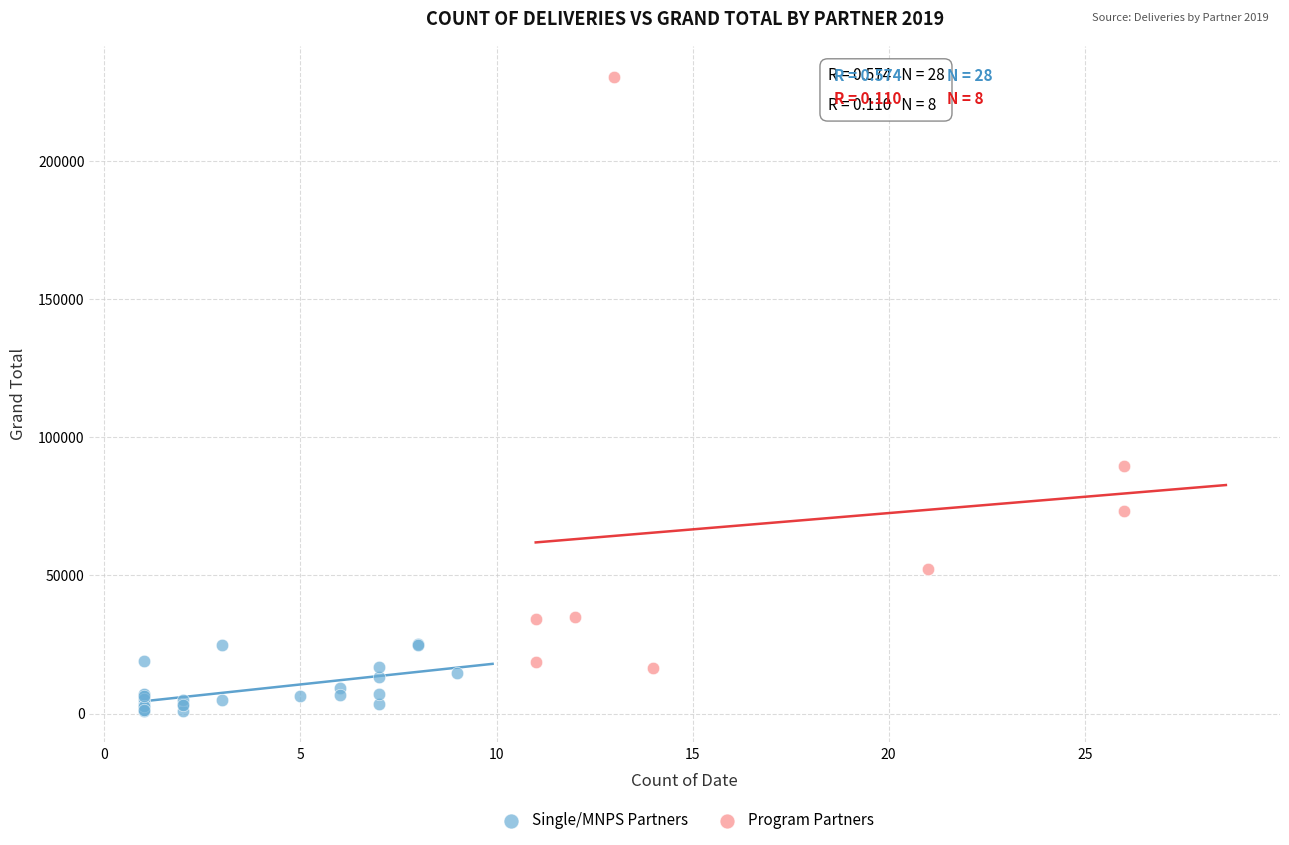

Which series reaches the maximum Y coordinate?

Program Partners